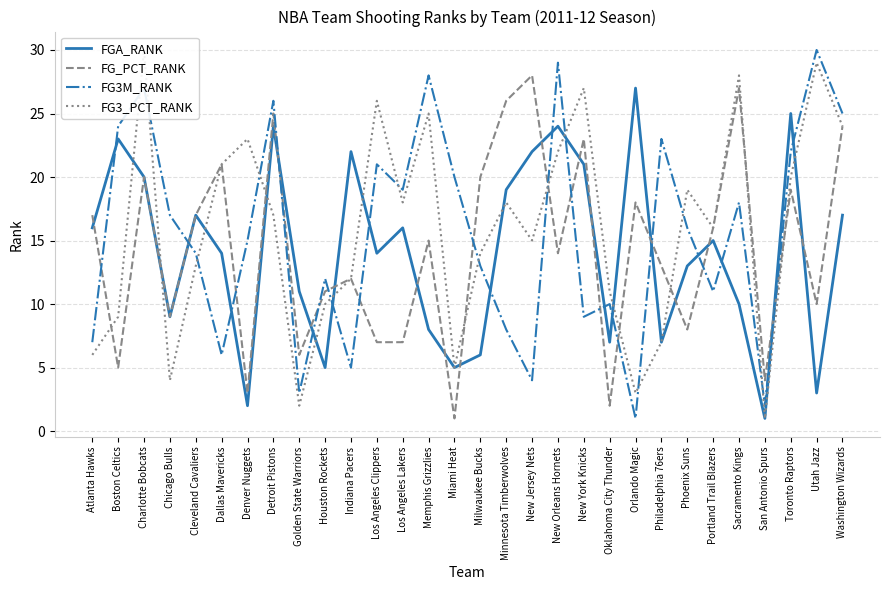

What is the sum of all FGA_RANK values?

423